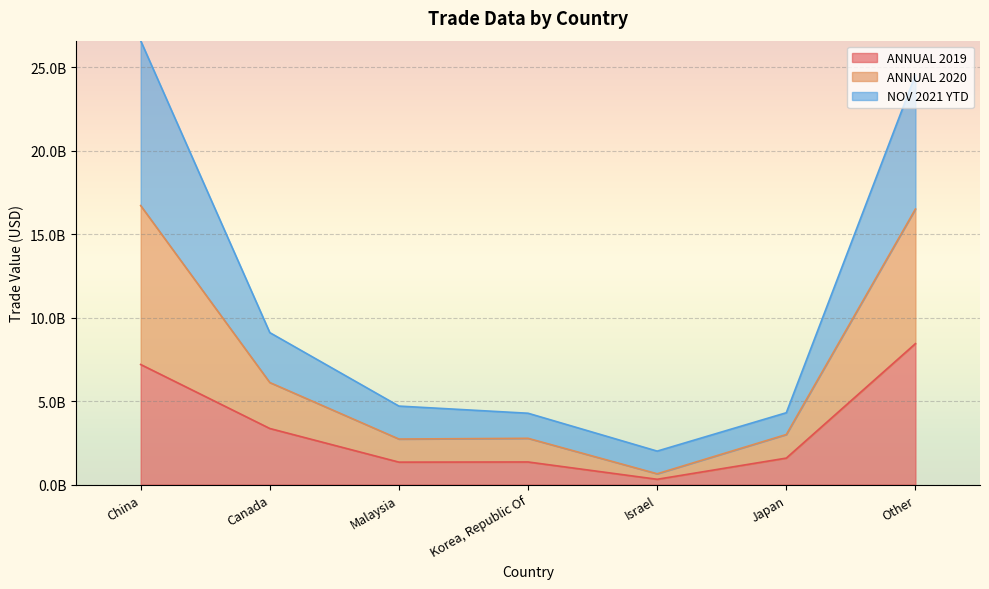

What are all the series names shown in the legend?

ANNUAL 2019, ANNUAL 2020, NOV 2021 YTD